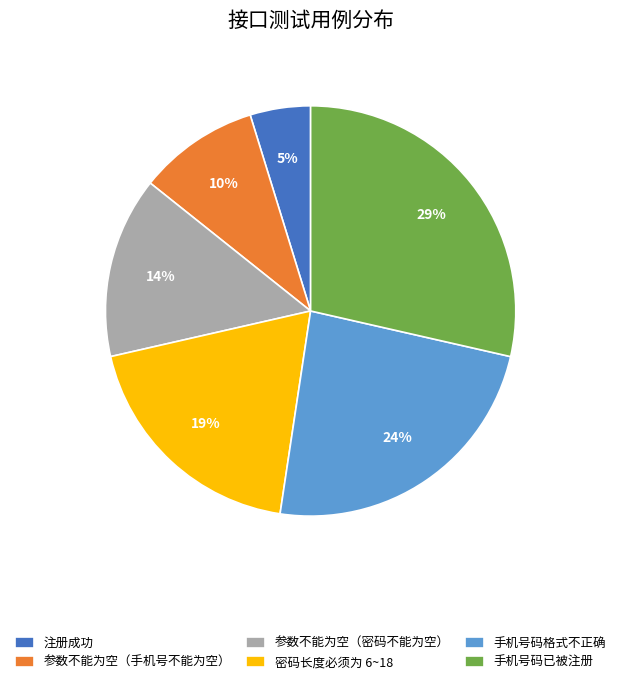

Do 手机号码已被注册 and 手机号码格式不正确 together represent more than half of the pie?

Yes